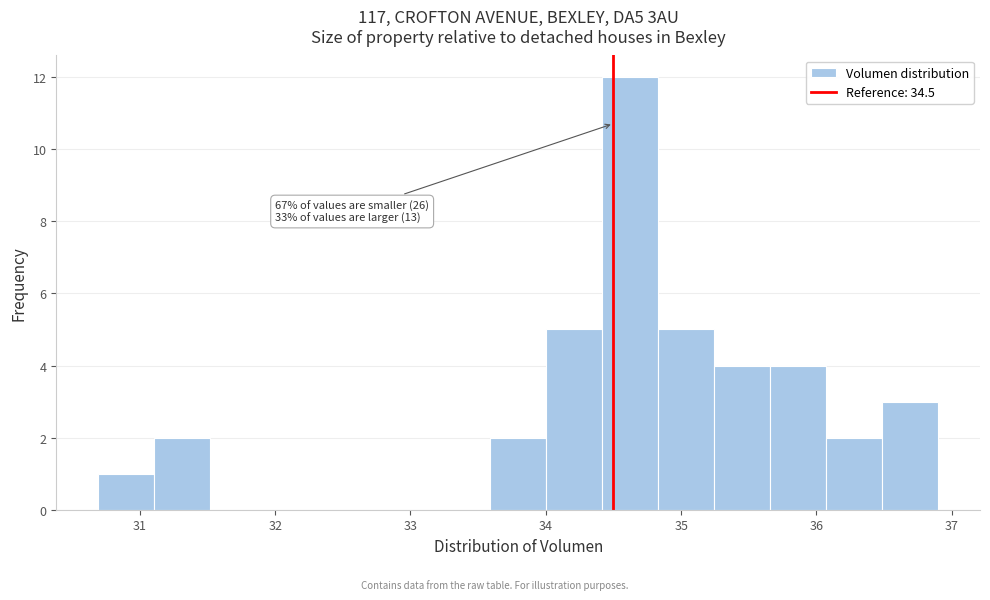

Which range on the x-axis has the tallest bar?

34.4 to 34.8